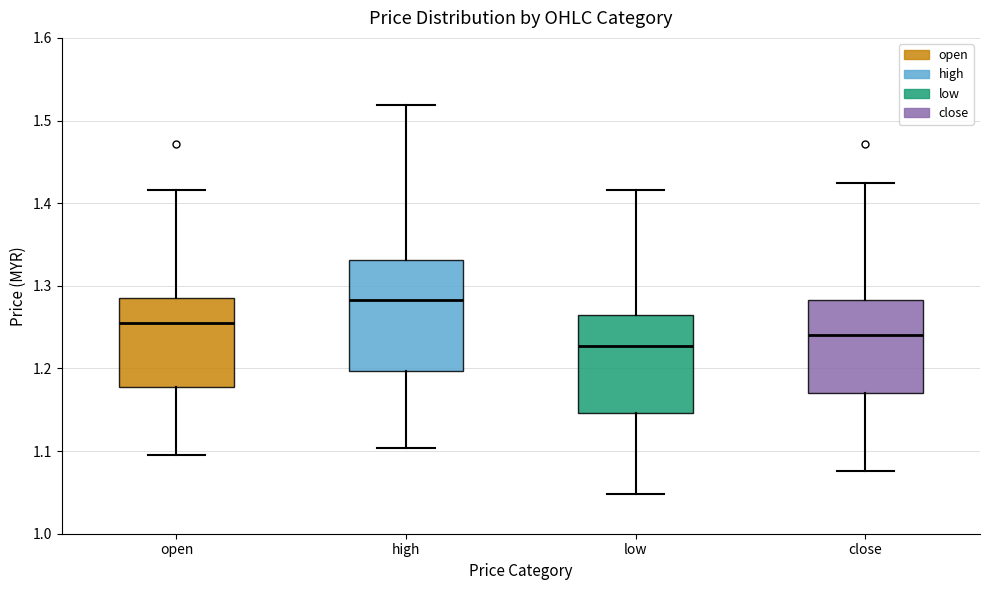

Reading left to right, transcribe this box plot: for each box, give where its median line is, the range the box spans, and where its two whiskers end, as read against the y-axis. The values are not printed on the chart, so give them approximately, as read against the axis.

open: median 1.26, box 1.18 to 1.29, whiskers 1.10 to 1.42
high: median 1.28, box 1.20 to 1.33, whiskers 1.10 to 1.52
low: median 1.23, box 1.15 to 1.27, whiskers 1.05 to 1.42
close: median 1.24, box 1.17 to 1.28, whiskers 1.08 to 1.43